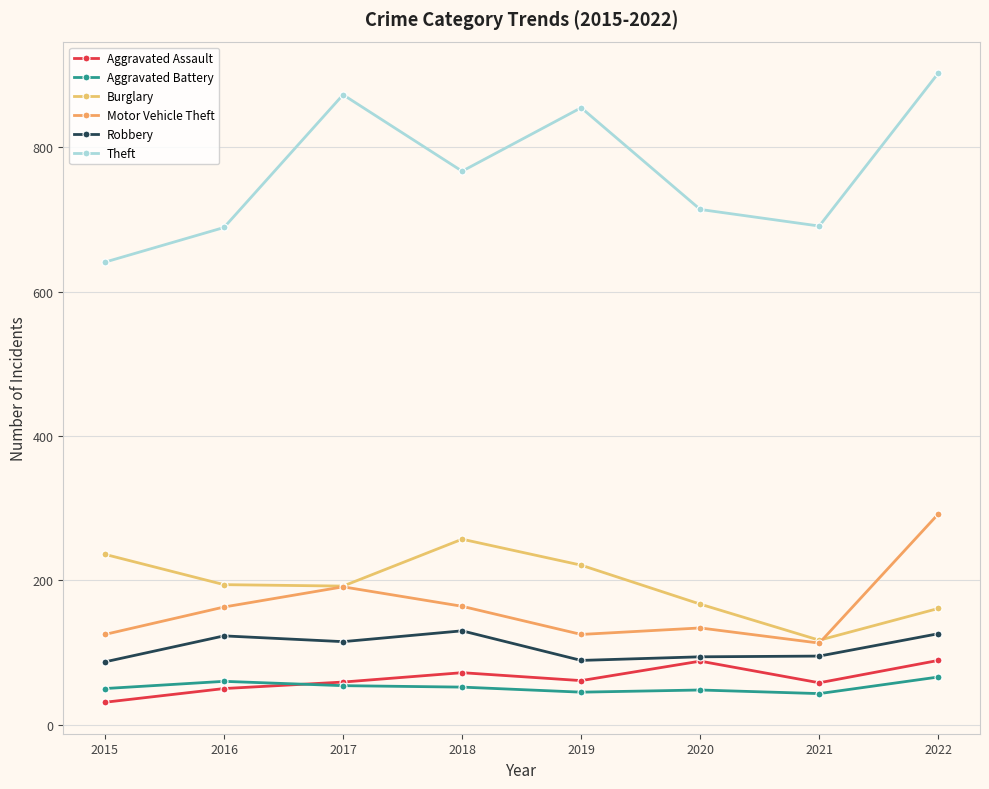

What is the difference between the maximum and second lowest values in the Theft series?

214